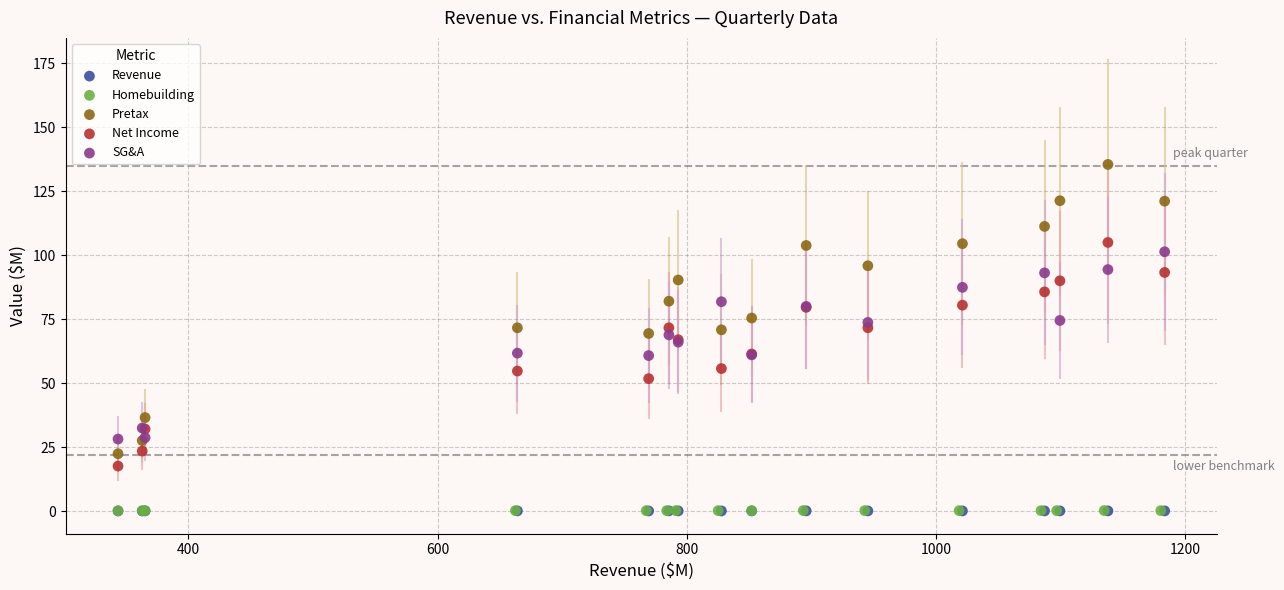

Which series reaches the maximum Y coordinate?

Pretax